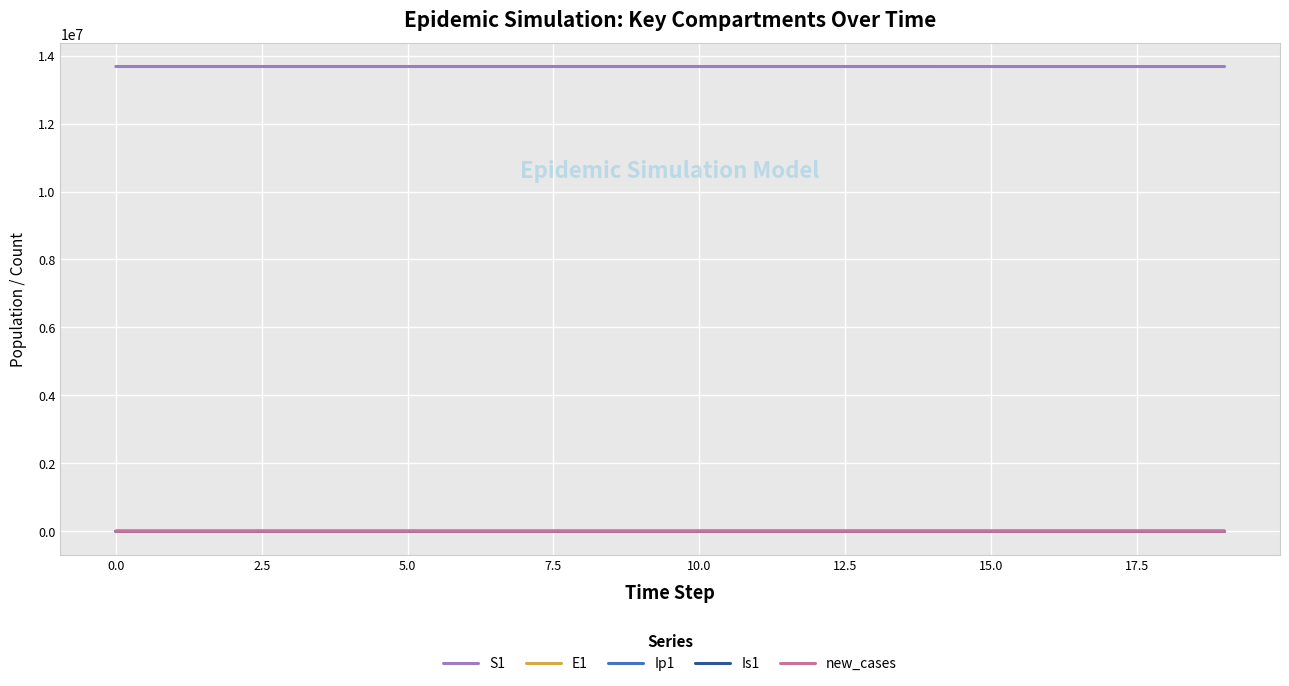

Does the chart have visible grid lines?

Yes